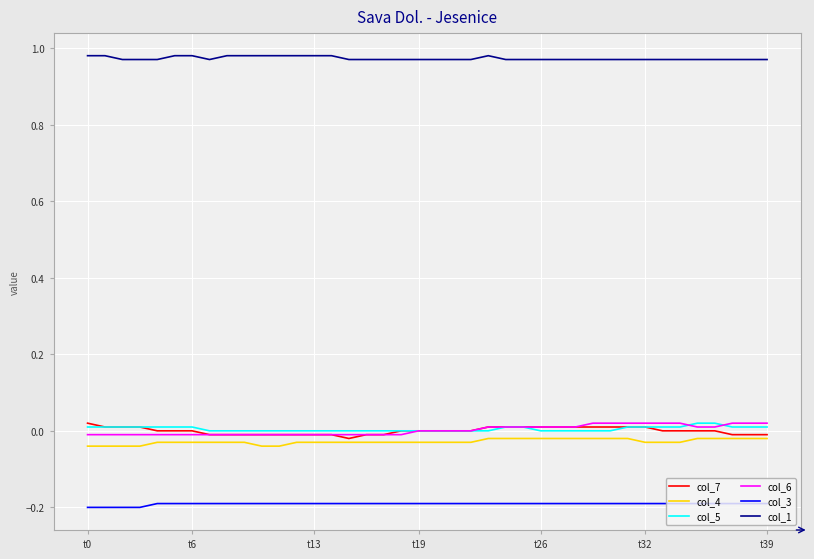

Does the chart display data point markers on the line(s)?

No